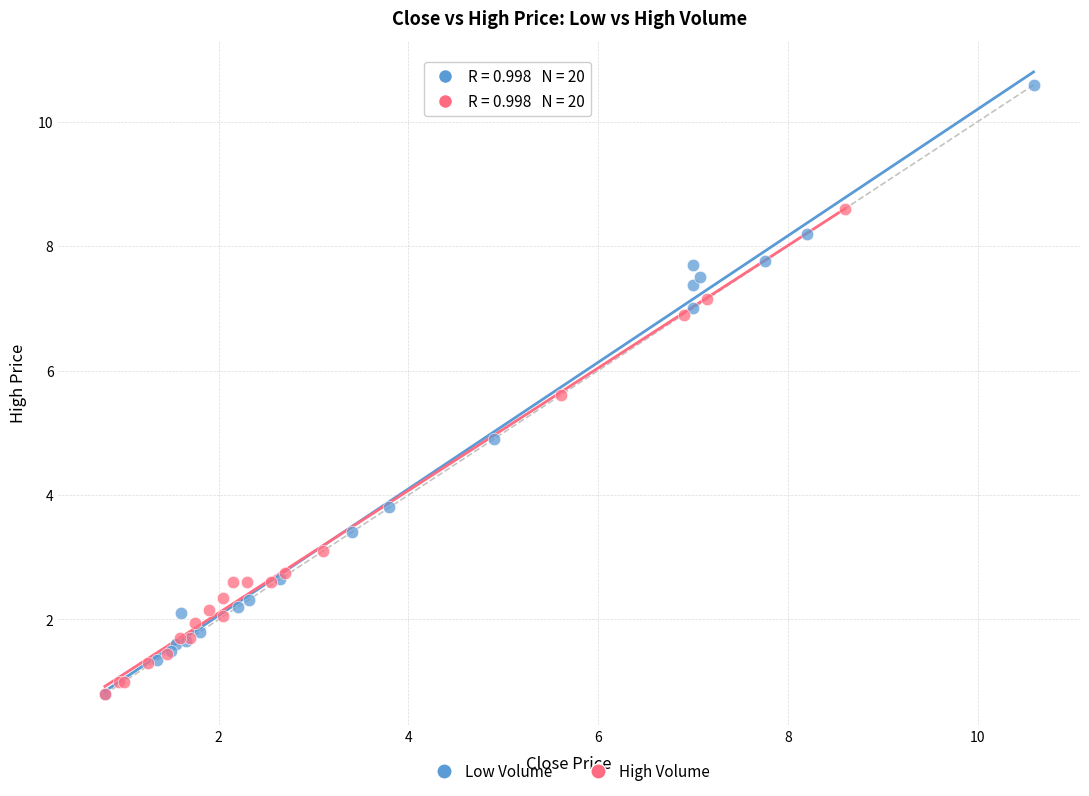

Which series reaches the maximum Y coordinate?

Low Volume